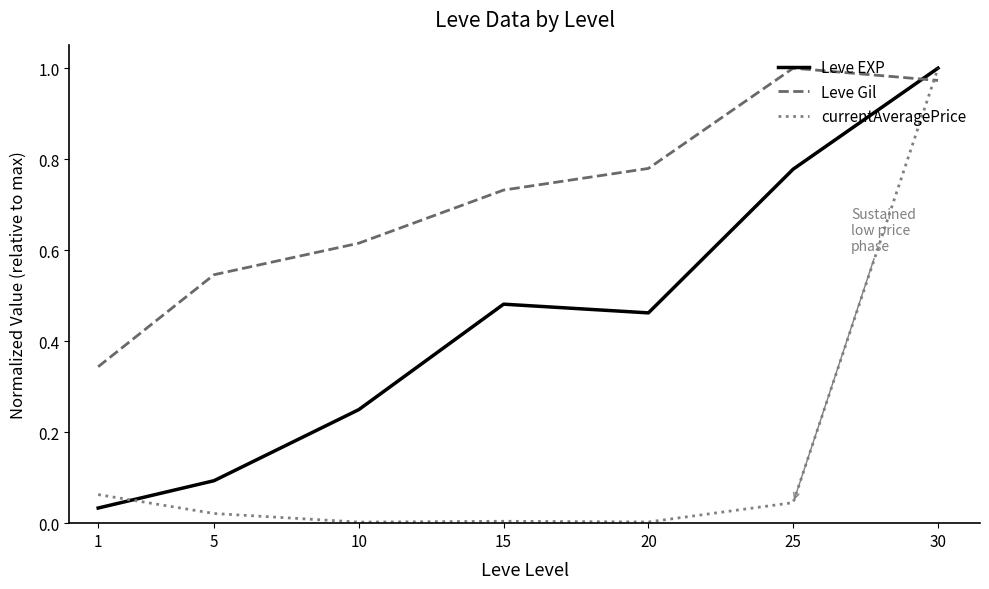

Which series has the widest spread of values?

currentAveragePrice